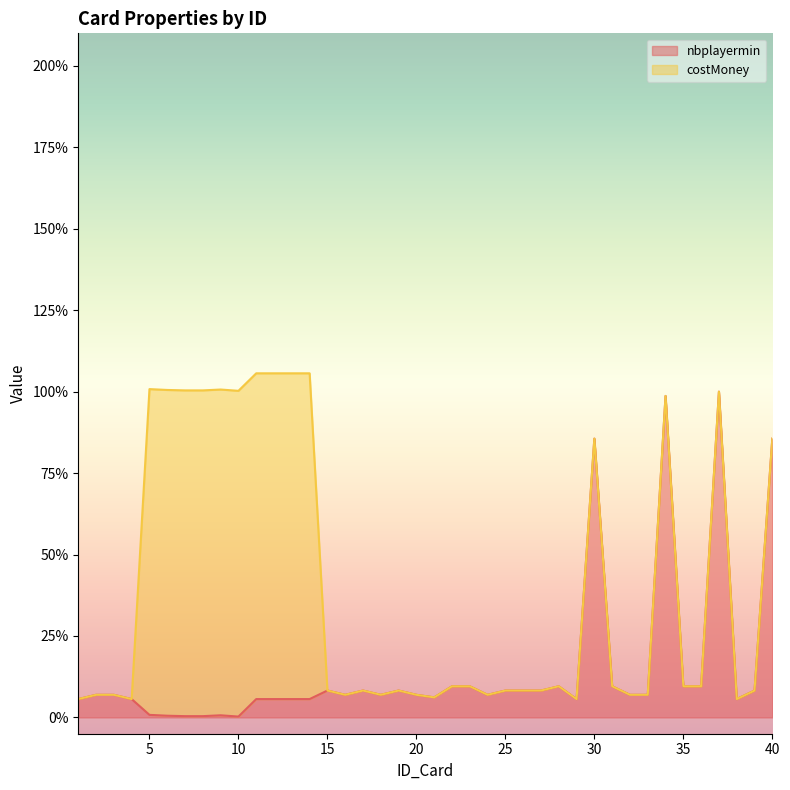

Is it true that the value at 40 is 0.2?

False